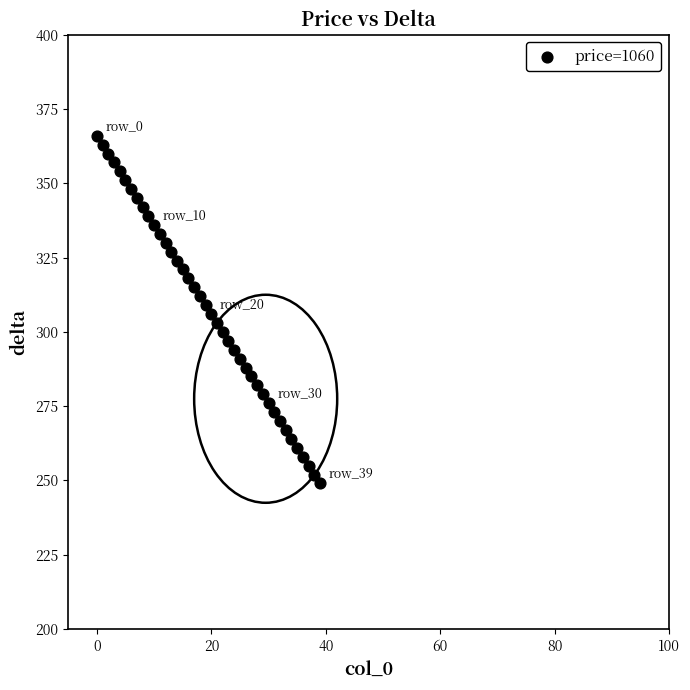

What is the range of Y values (max minus min)?

117